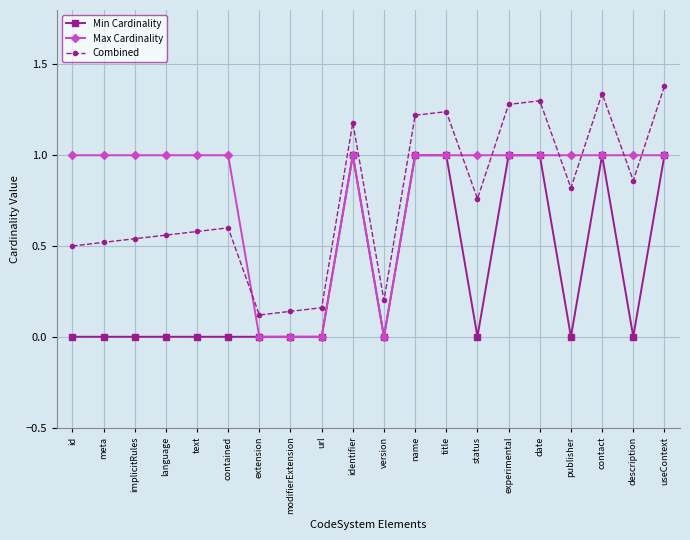

True or false: Min Cardinality has more than 0 interior local peaks.

True